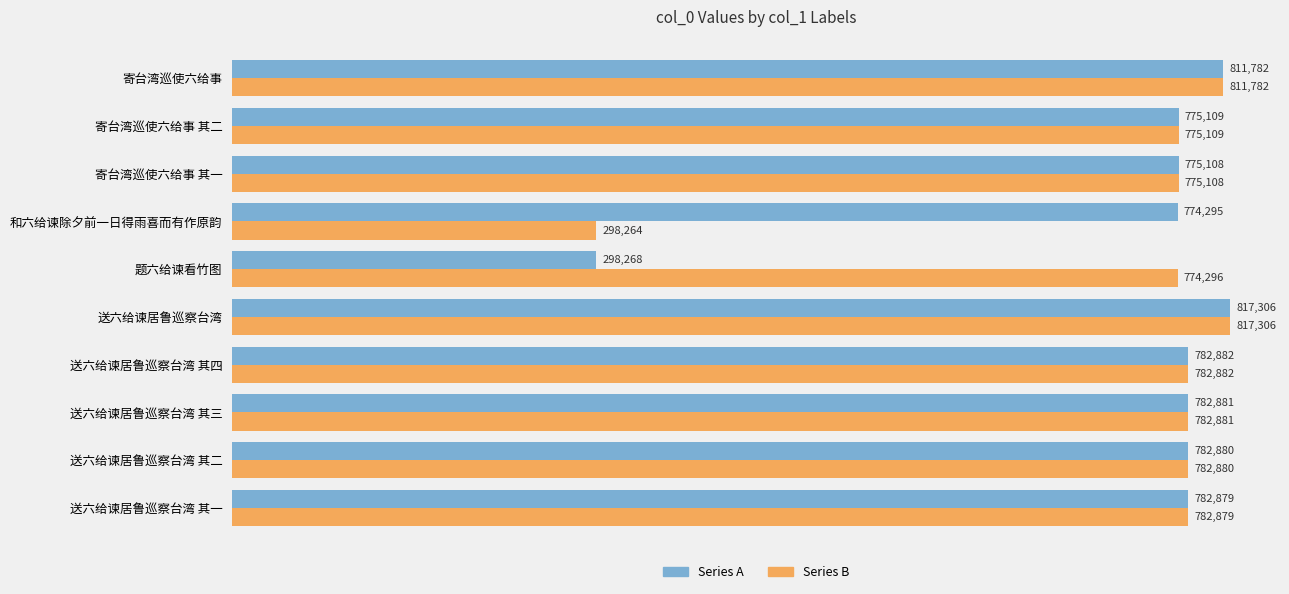

What is the approximate value of Series B at 寄台湾巡使六给事 其一?

775108